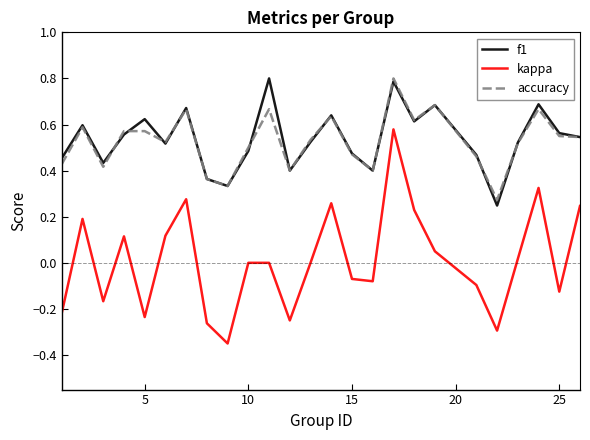

True or false: kappa and accuracy cross at least once.

False